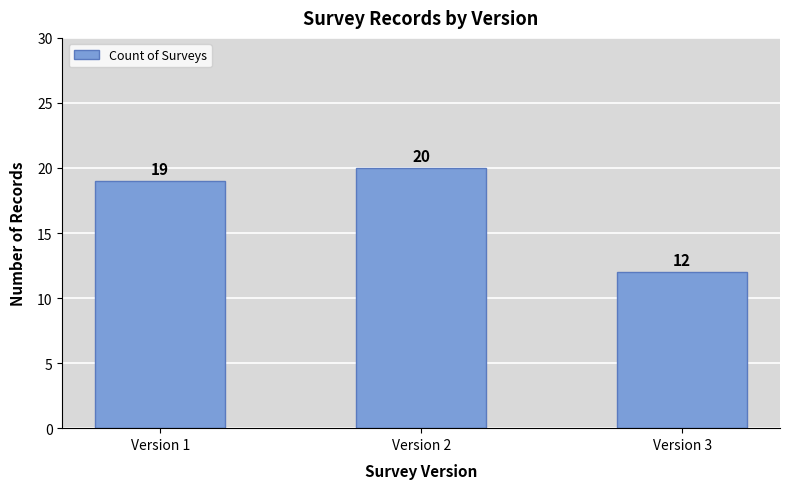

List the labels in order of value, largest first.

Version 2, Version 1, Version 3